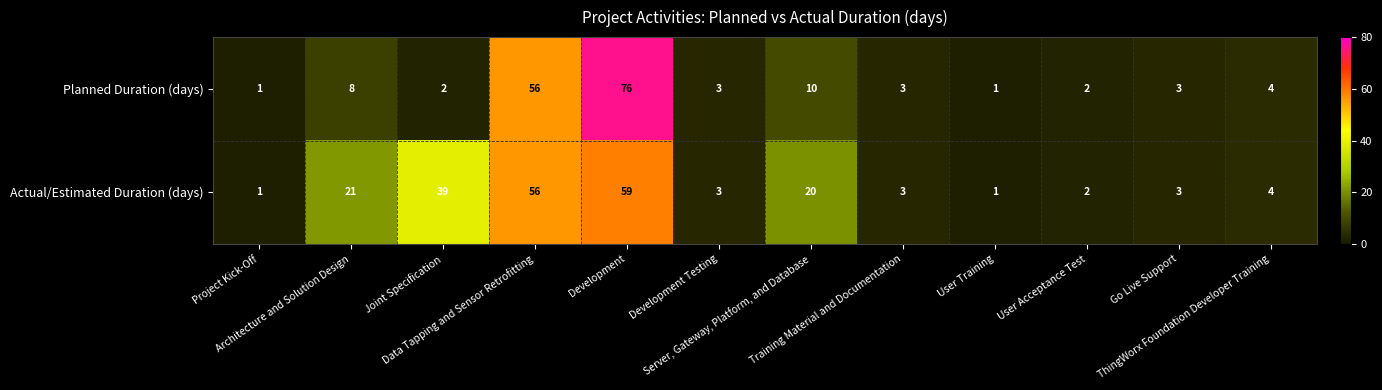

Which series has the largest range (max minus min)?

Planned Duration (days)